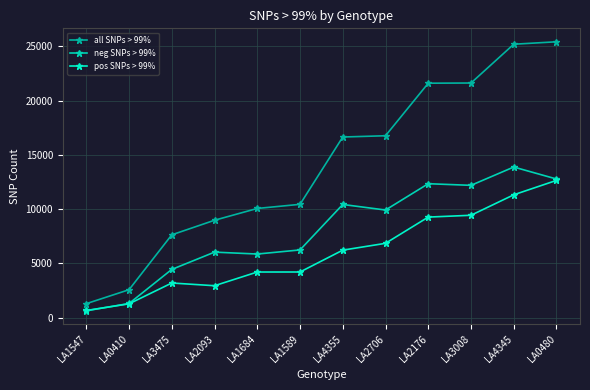

Which series has the largest range (max minus min)?

all SNPs > 99%